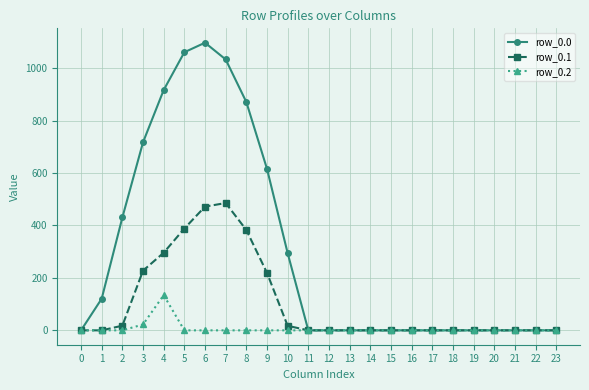

How many lines are shown in the chart?

3